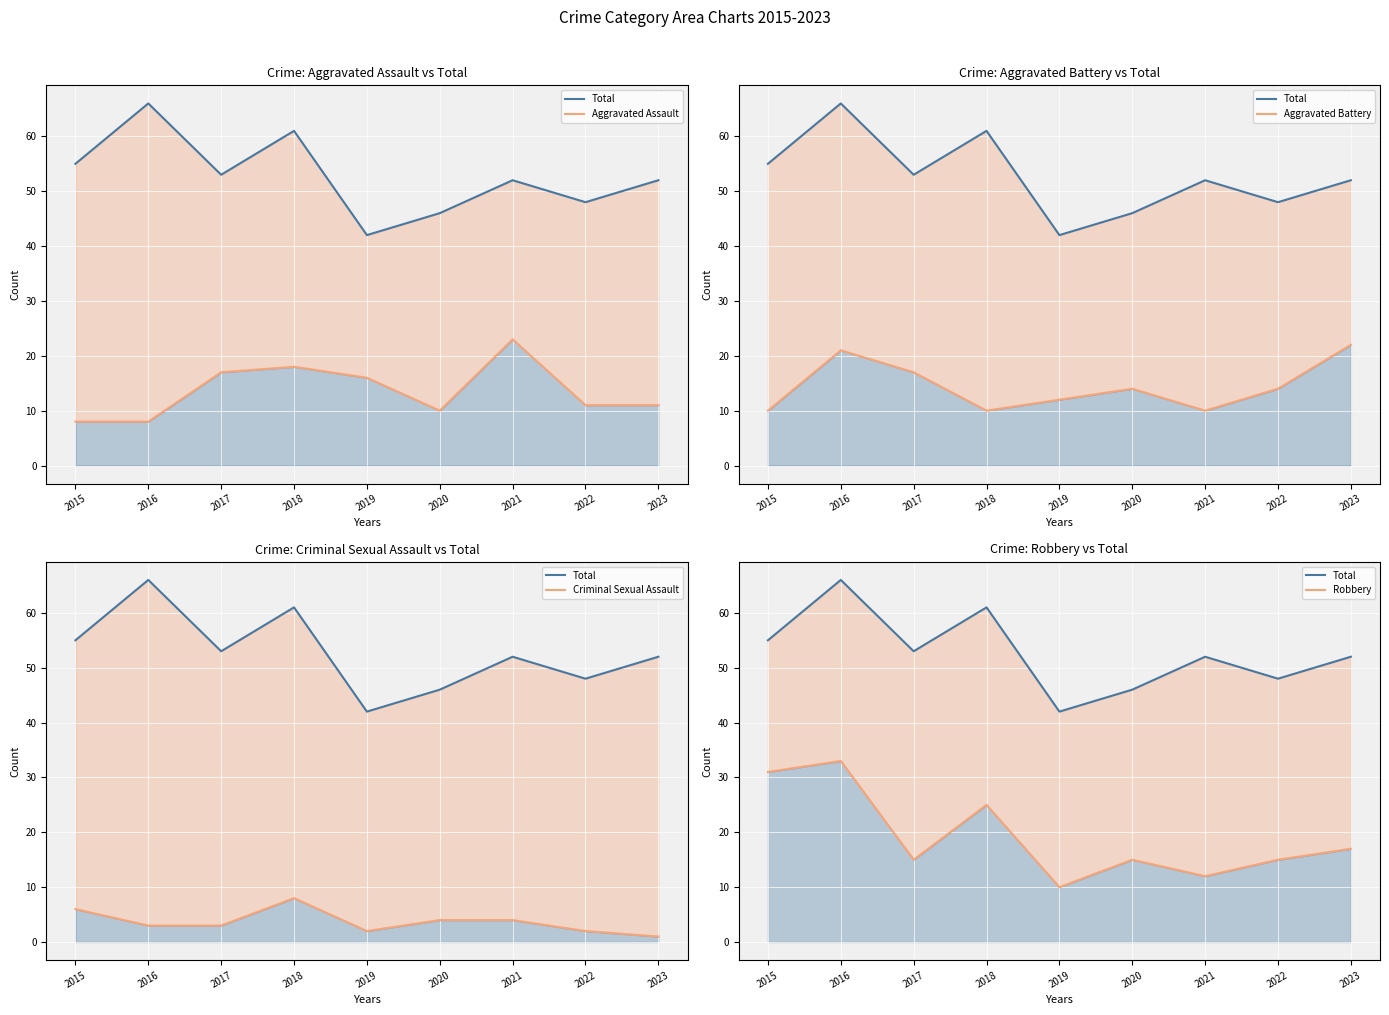

True or false: Total and Aggravated Battery cross at least once.

False